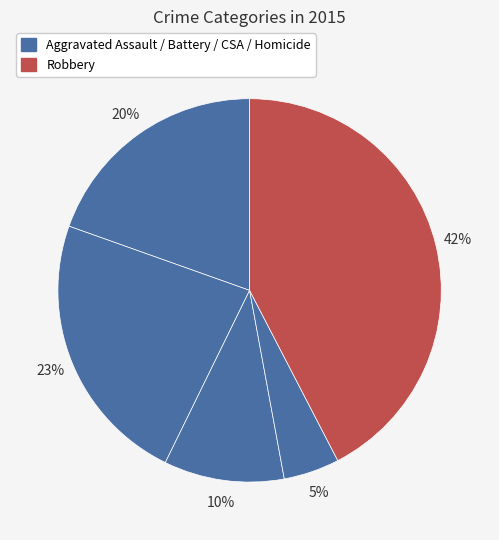

How many segments does this pie chart have?

5